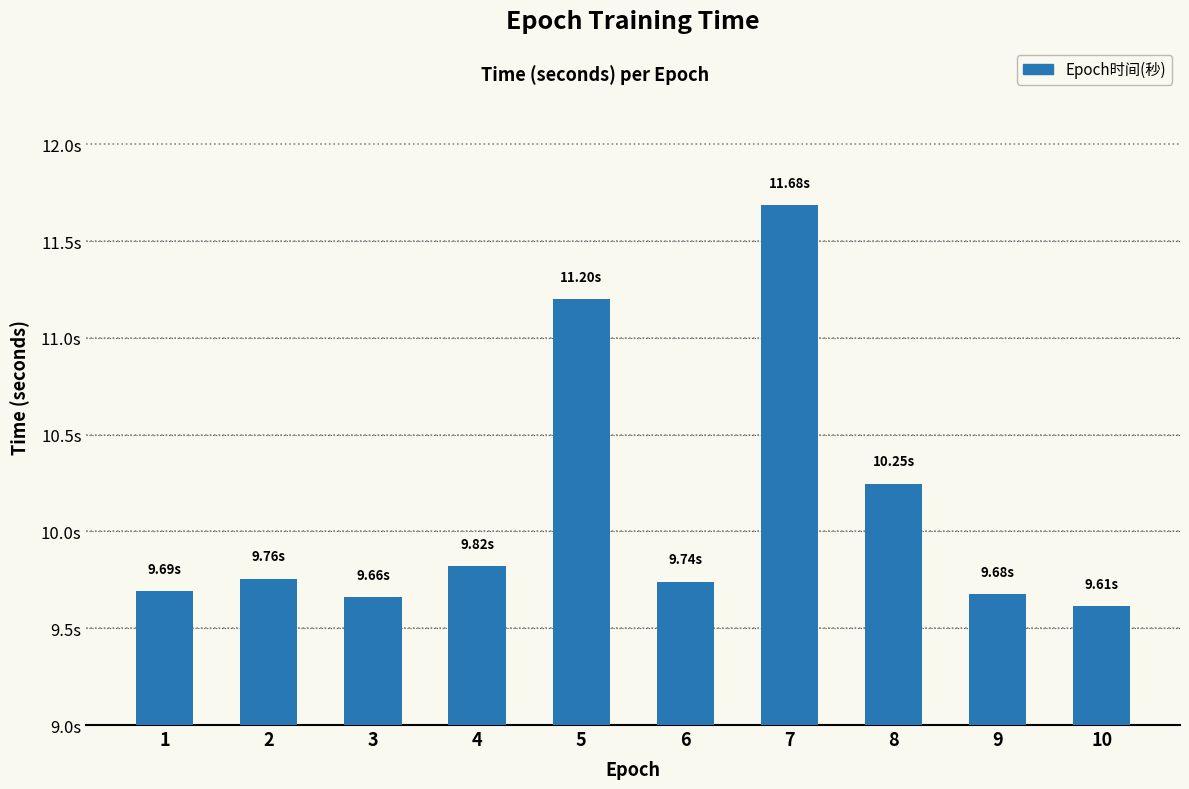

Which has a higher value, 2 or 9?

2